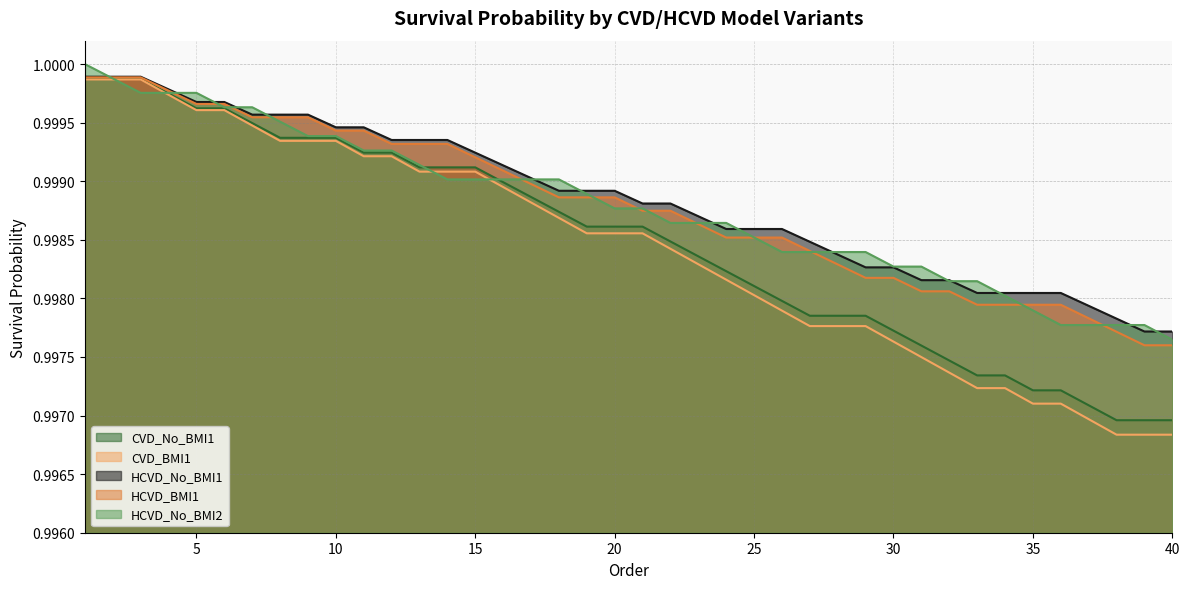

What is the sum of all HCVD_BMI1 values?

40.0